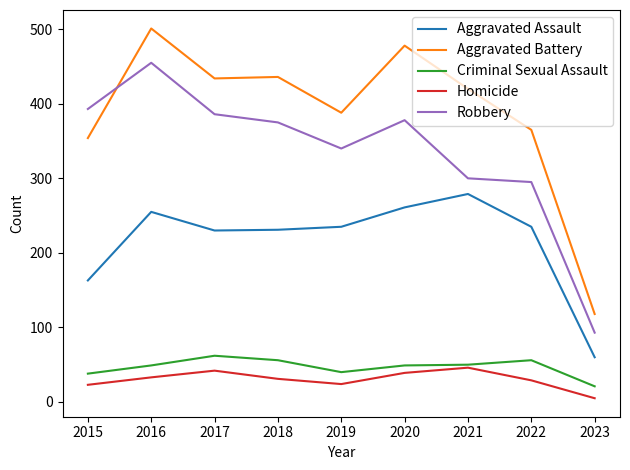

What is the sum of all Aggravated Battery values?

3494